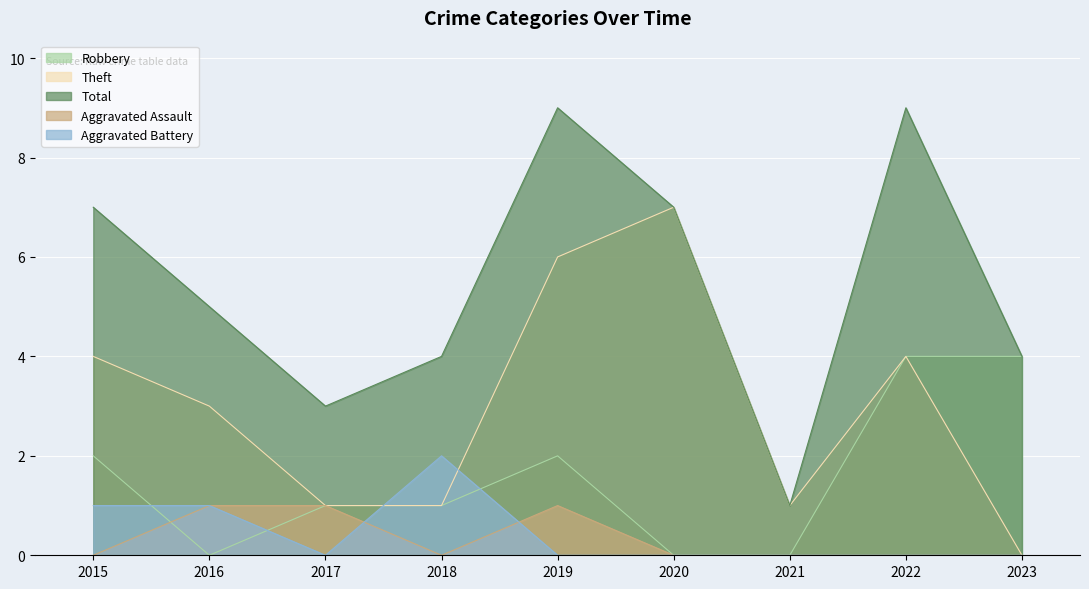

What is the difference between the Theft values at 2020 and 2019?

1